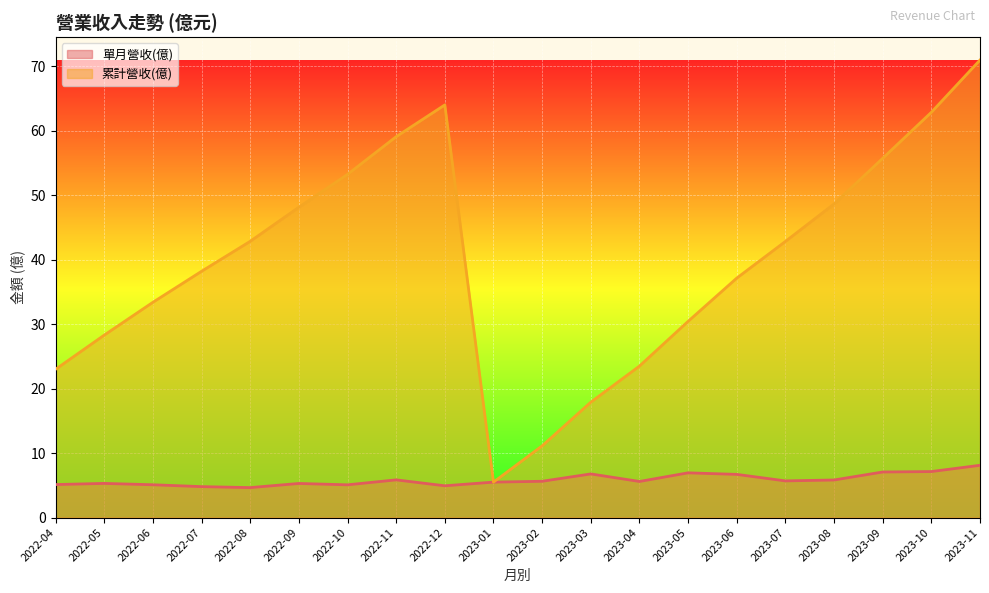

Is it true that 累計營收(億) equals 38.2 at 2022-07?

True